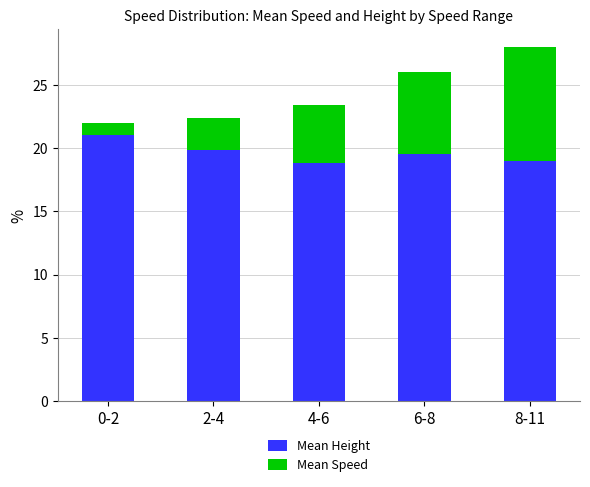

The Mean Height series shows 28.4 at 4-6. True or false?

False